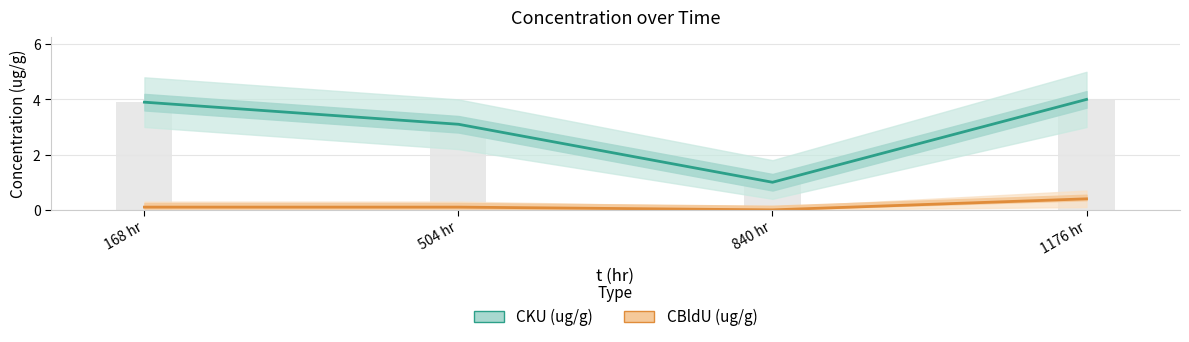

What is the label of the 3rd bar from the left?

840 hr